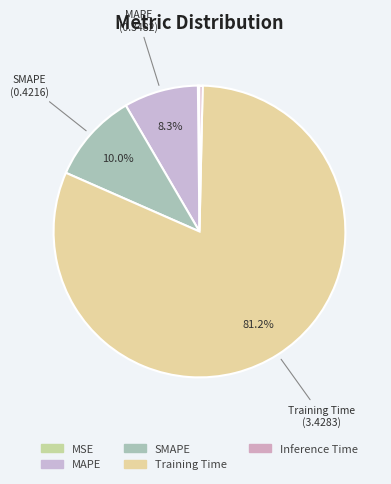

What percentage do MAPE and Inference Time together represent?

8.6%